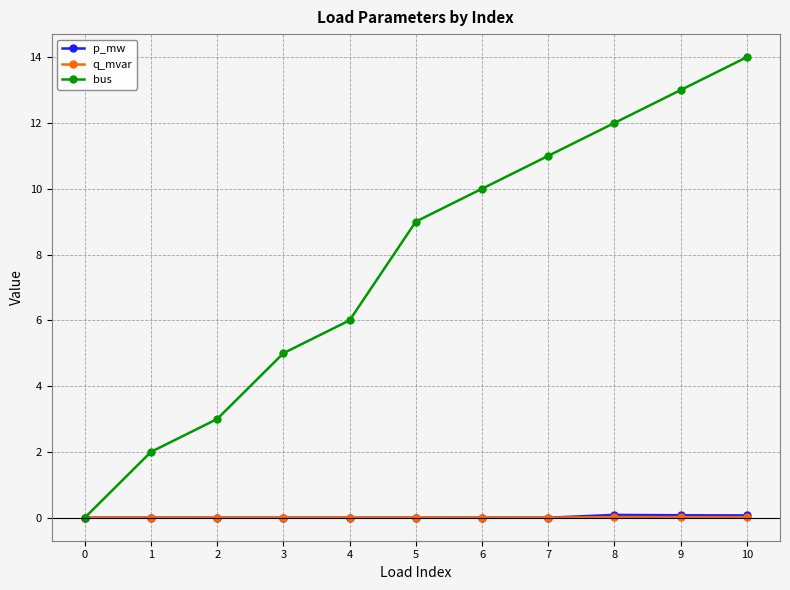

True or false: bus has more than 2 interior local peaks.

False